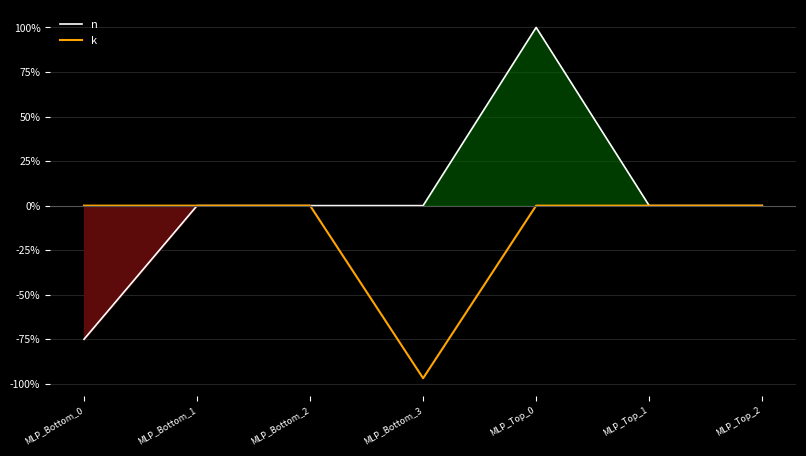

Which label corresponds to the largest value in the chart?

MLP_Top_0